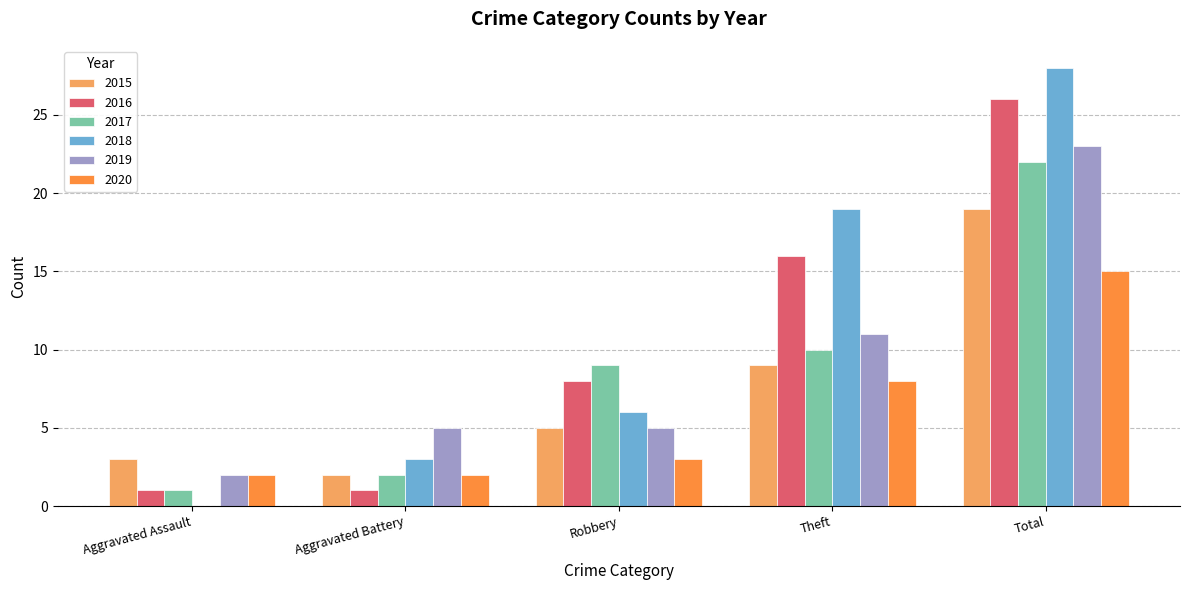

At which category is the sum across all series the highest?

Total